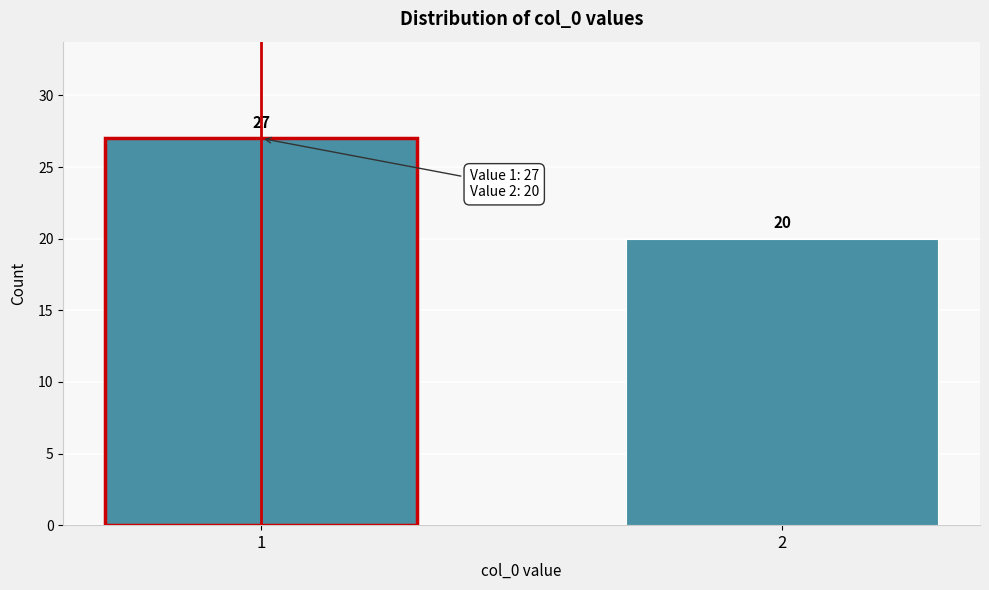

Reading left to right, what are all the values shown in this chart?

27	20